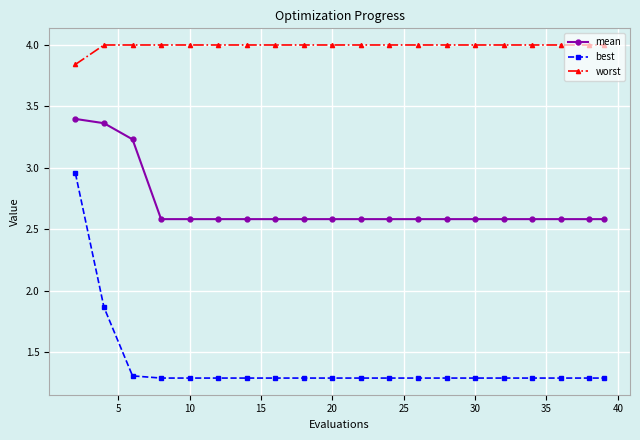

How many distinct data groups are displayed?

3